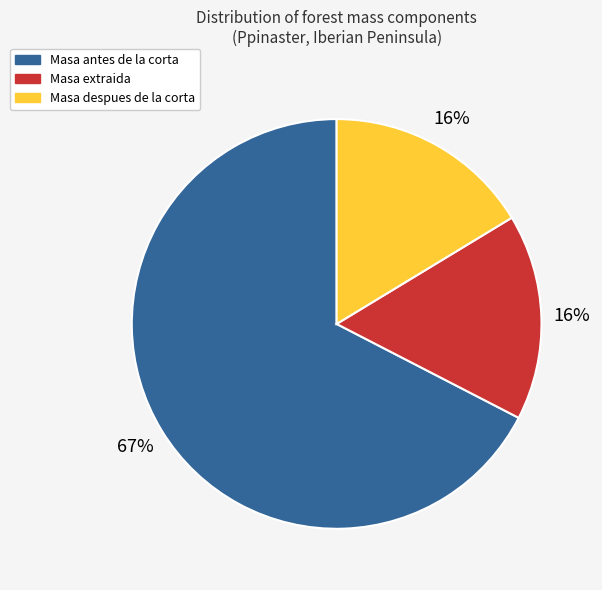

To the nearest percent, what percentage of the pie is Masa despues de la corta?

16%